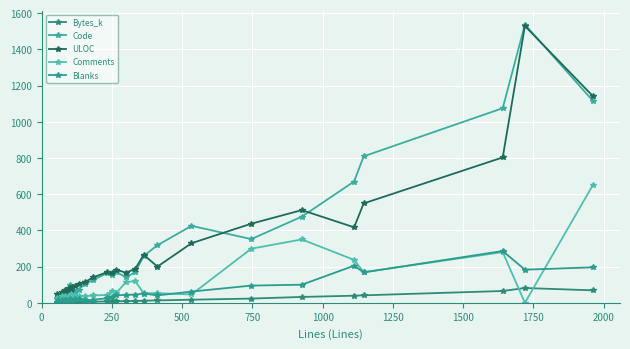

What is the average value of the ULOC series?

273.6